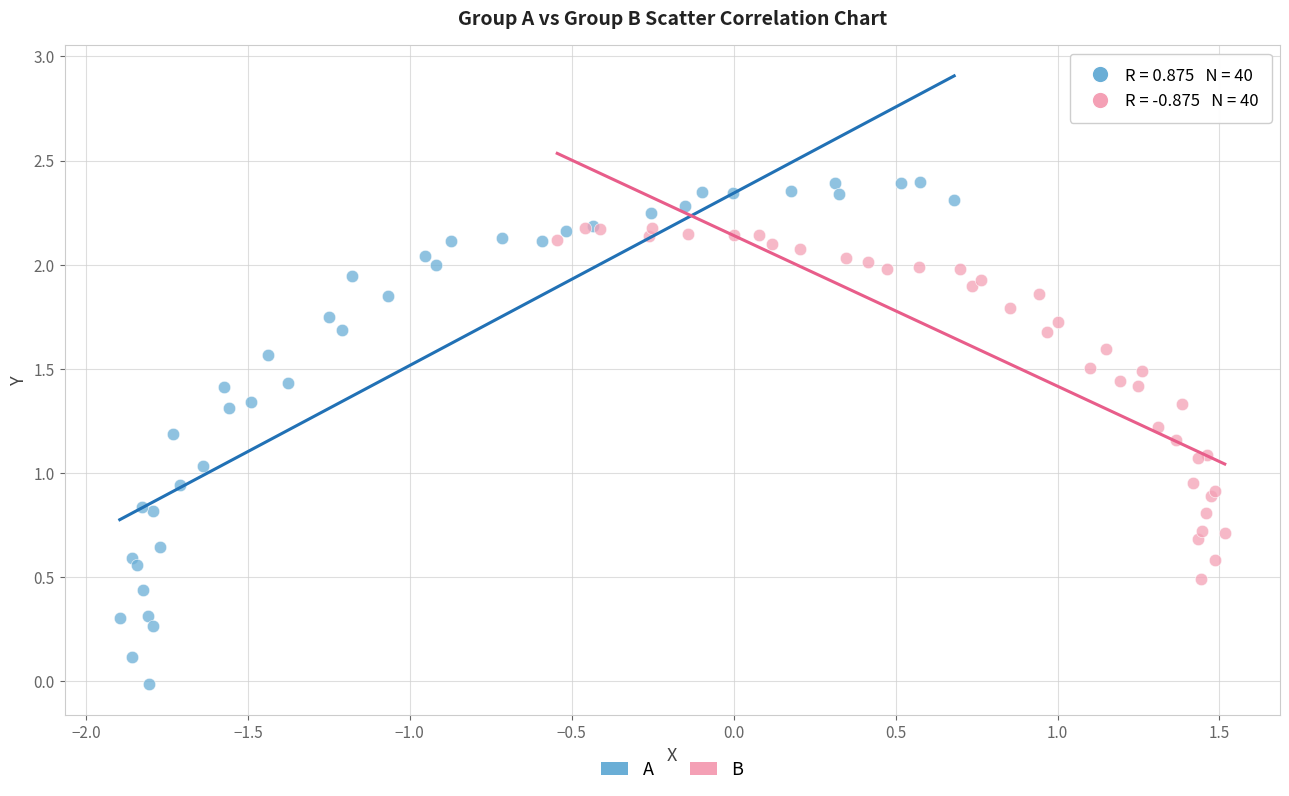

Which series has the largest Y range (max minus min)?

A